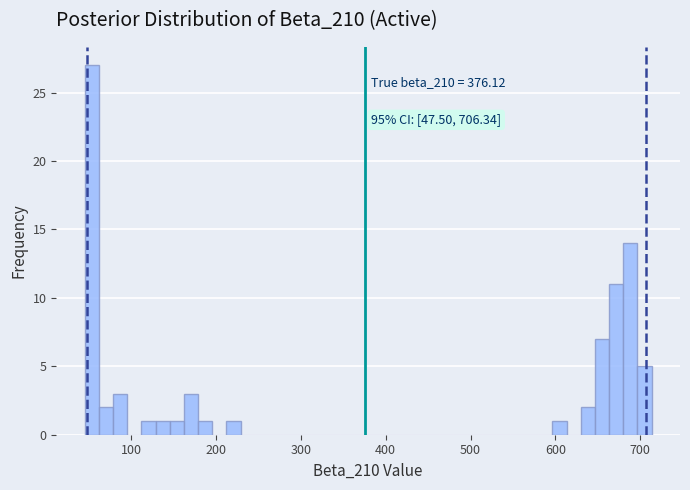

Read against the x-axis, roughly where is the centre of the tallest bar?

50